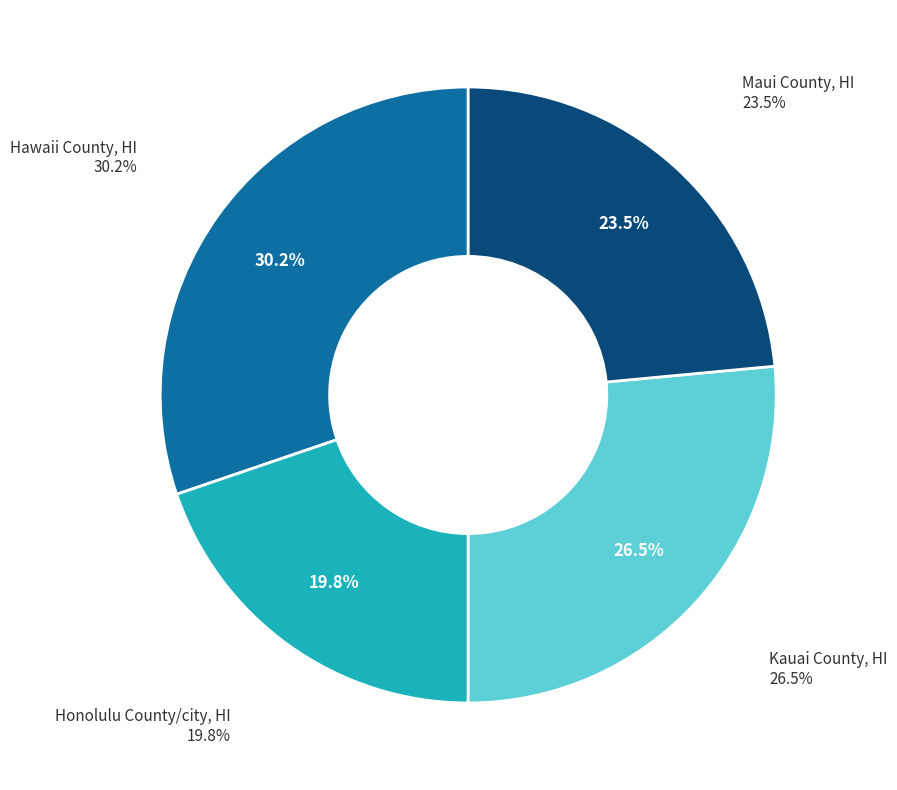

To the nearest percent, what is the difference between the largest and smallest slice percentages?

10%